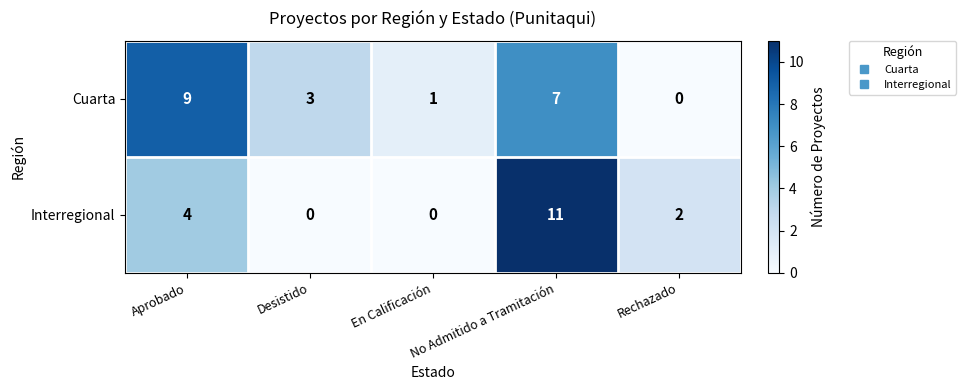

Count the number of categories in the chart.

5